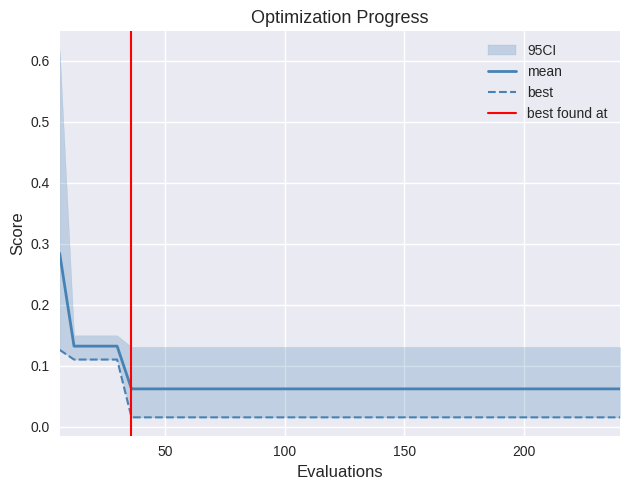

At which category is the sum across all series the highest?

6